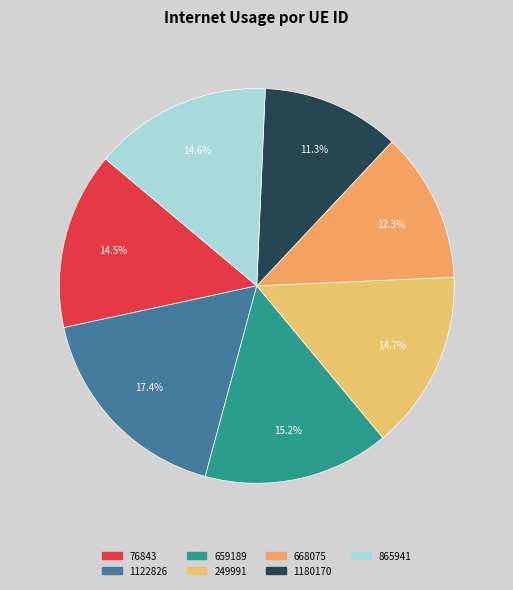

To the nearest percent, what is the average slice percentage?

14%